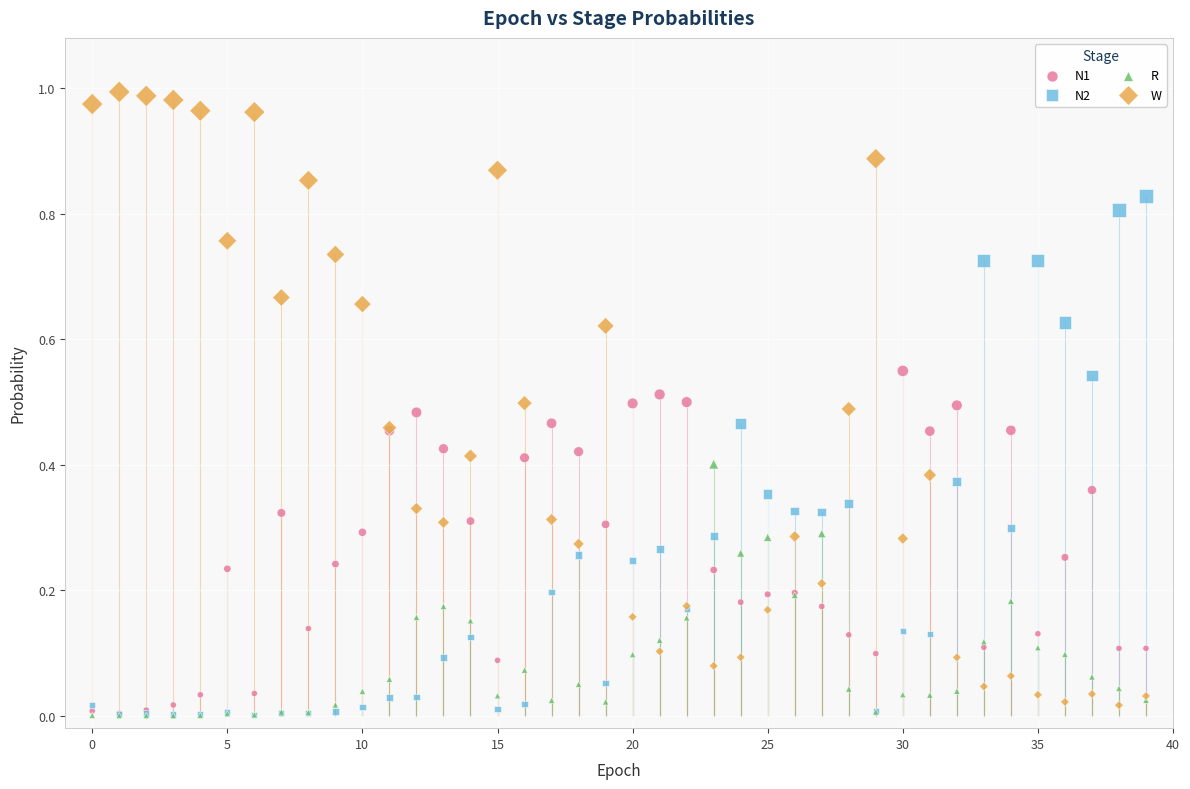

What are all the series names shown in the legend?

N1, N2, R, W